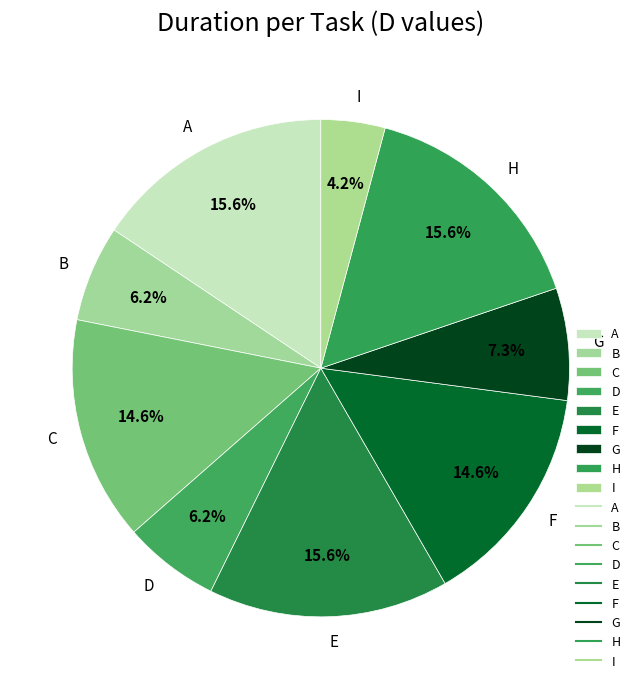

Which category has the smallest portion of the pie?

I